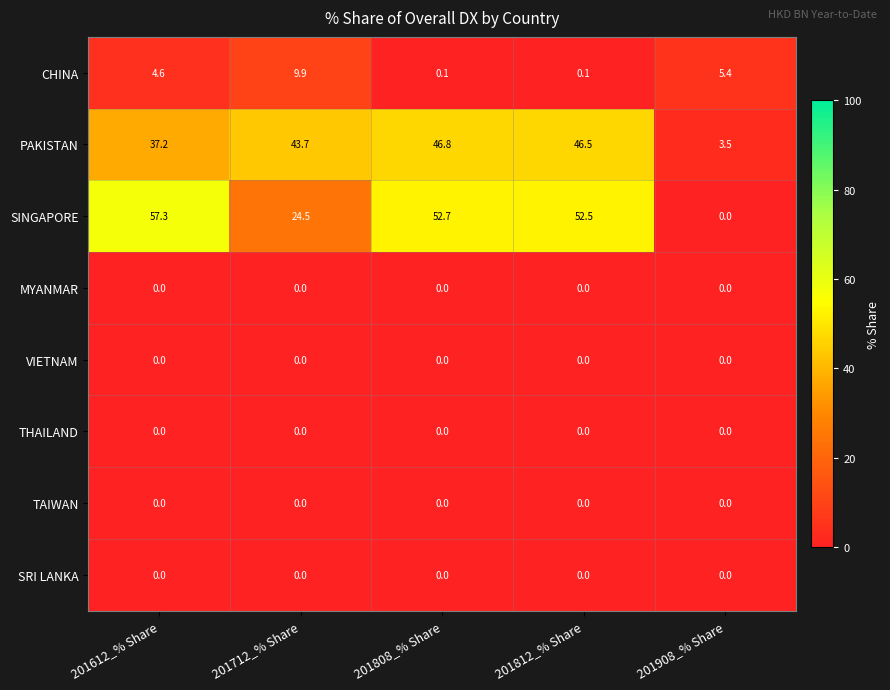

Which series has the largest range (max minus min)?

SINGAPORE